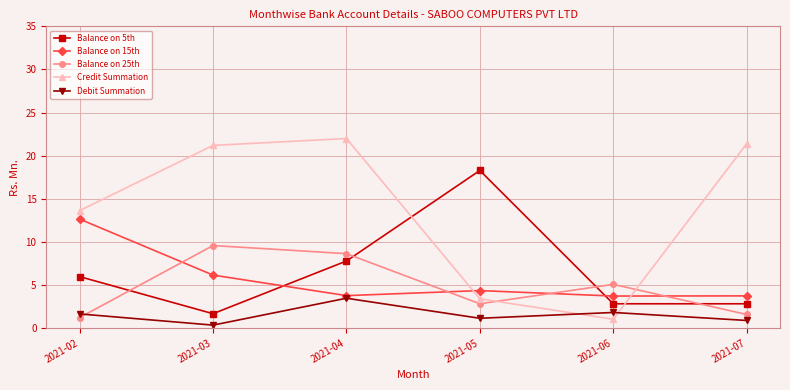

The value of Balance on 15th at 2021-03 is 4.1. True or false?

False